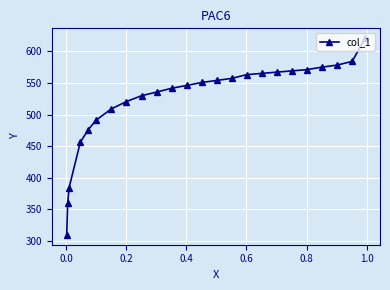

Reading left to right, list all the values displayed in this chart.

309.5	359.3	384.3	456.4	476.1	491.1	508.9	520.7	529.8	535.7	541.6	546.2	550.8	554.1	557.4	563.3	565.2	567.2	569.2	571.1	575.1	578.4	584.3	621.0